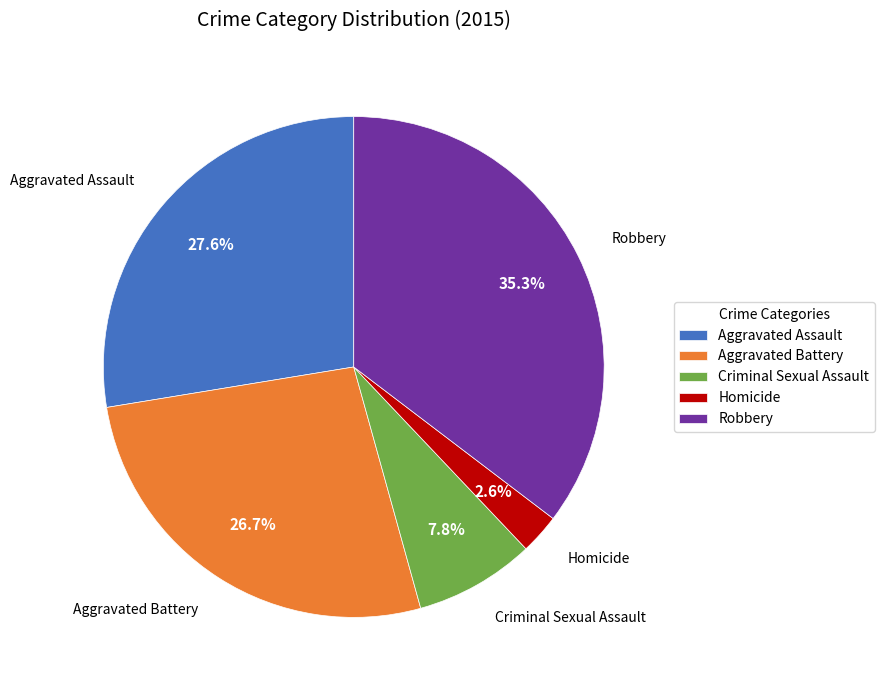

Between Homicide and Aggravated Assault, which is larger?

Aggravated Assault